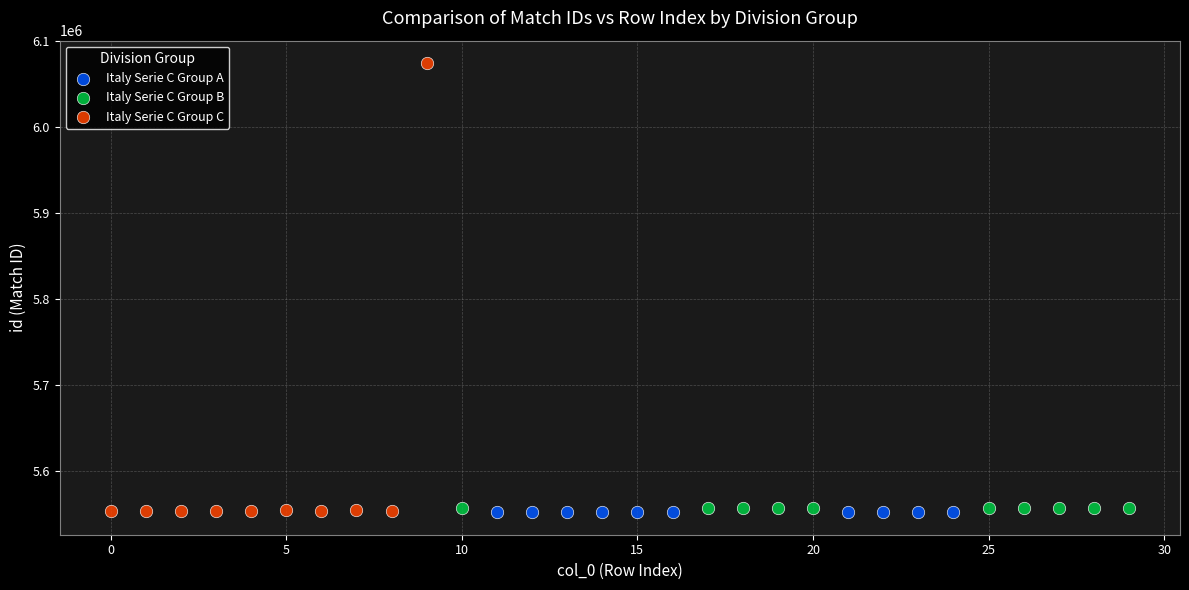

Which series has the largest Y range (max minus min)?

Italy Serie C Group C